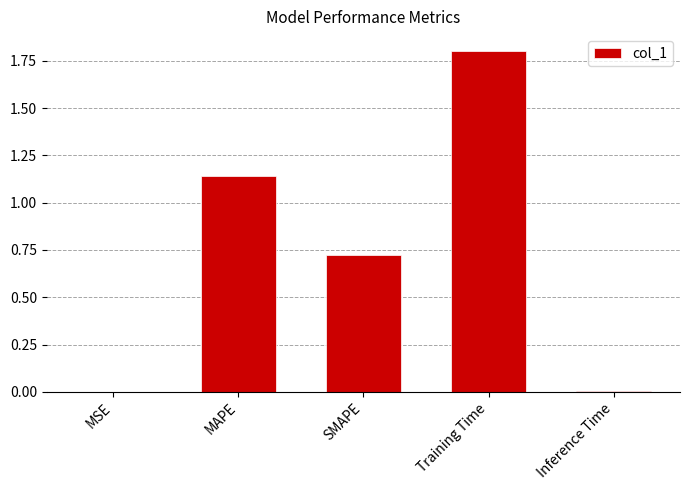

Which category has the highest value across all series?

Training Time